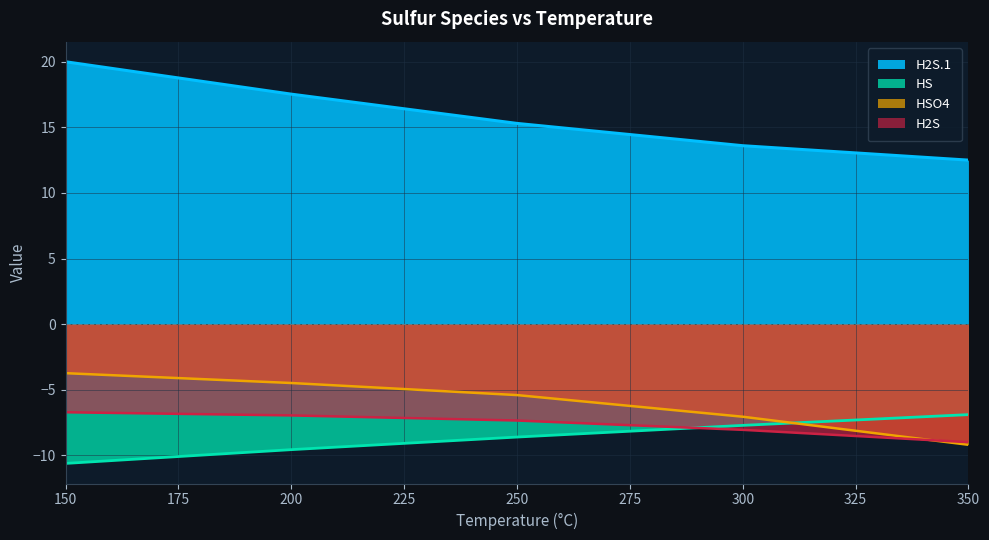

Which has a higher value, 300 or 350?

300